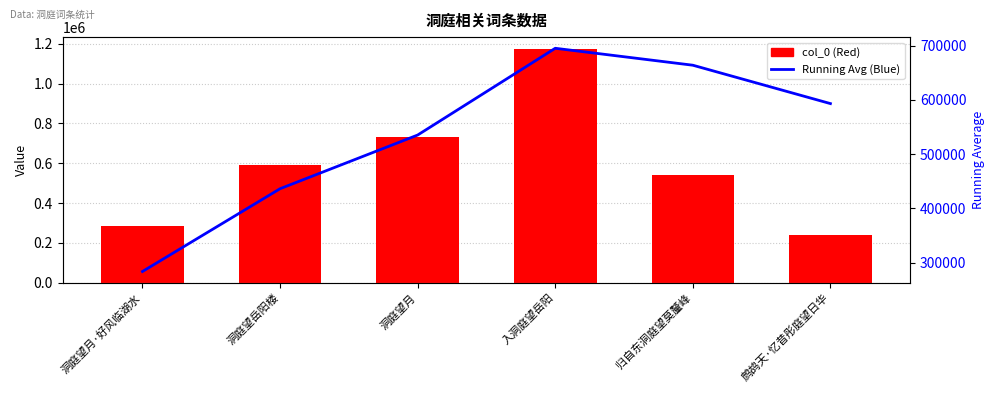

How many groups of bars are there?

6